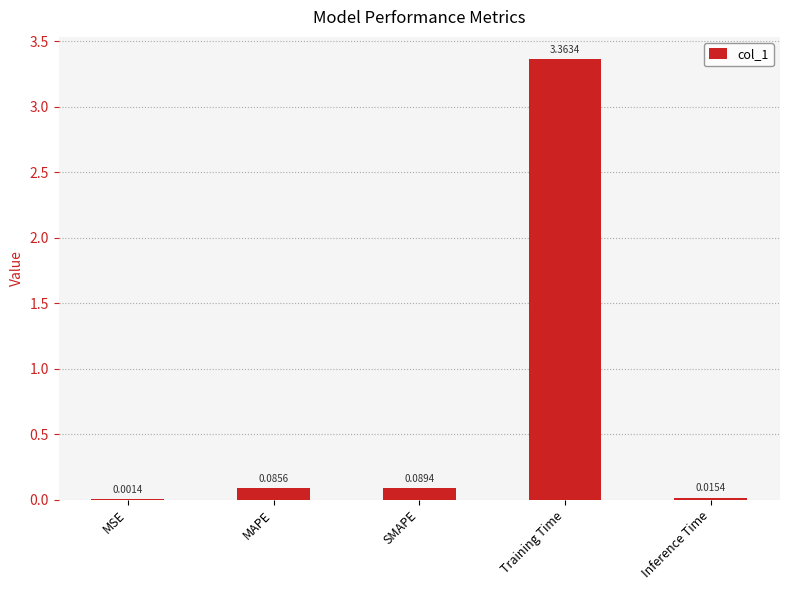

What is the change in value from MSE to Training Time?

+3.4